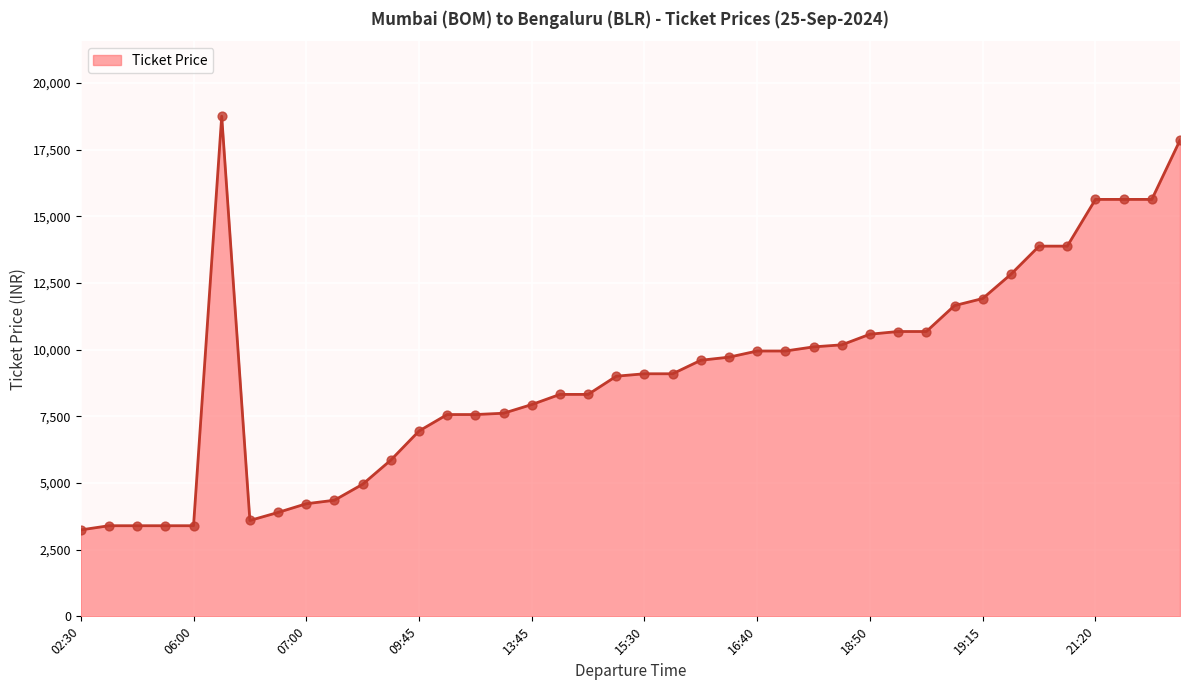

What is the maximum value shown in the chart?

18758